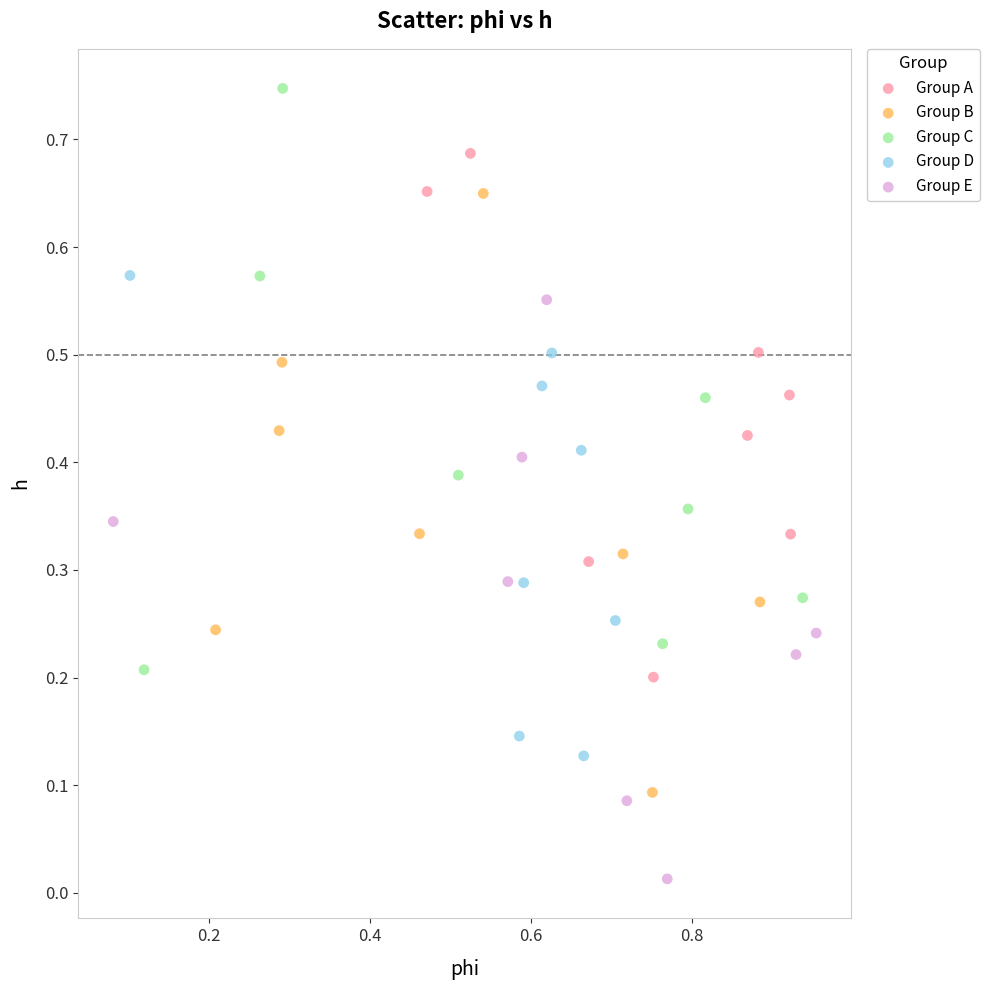

Which series contains the highest Y value?

Group C